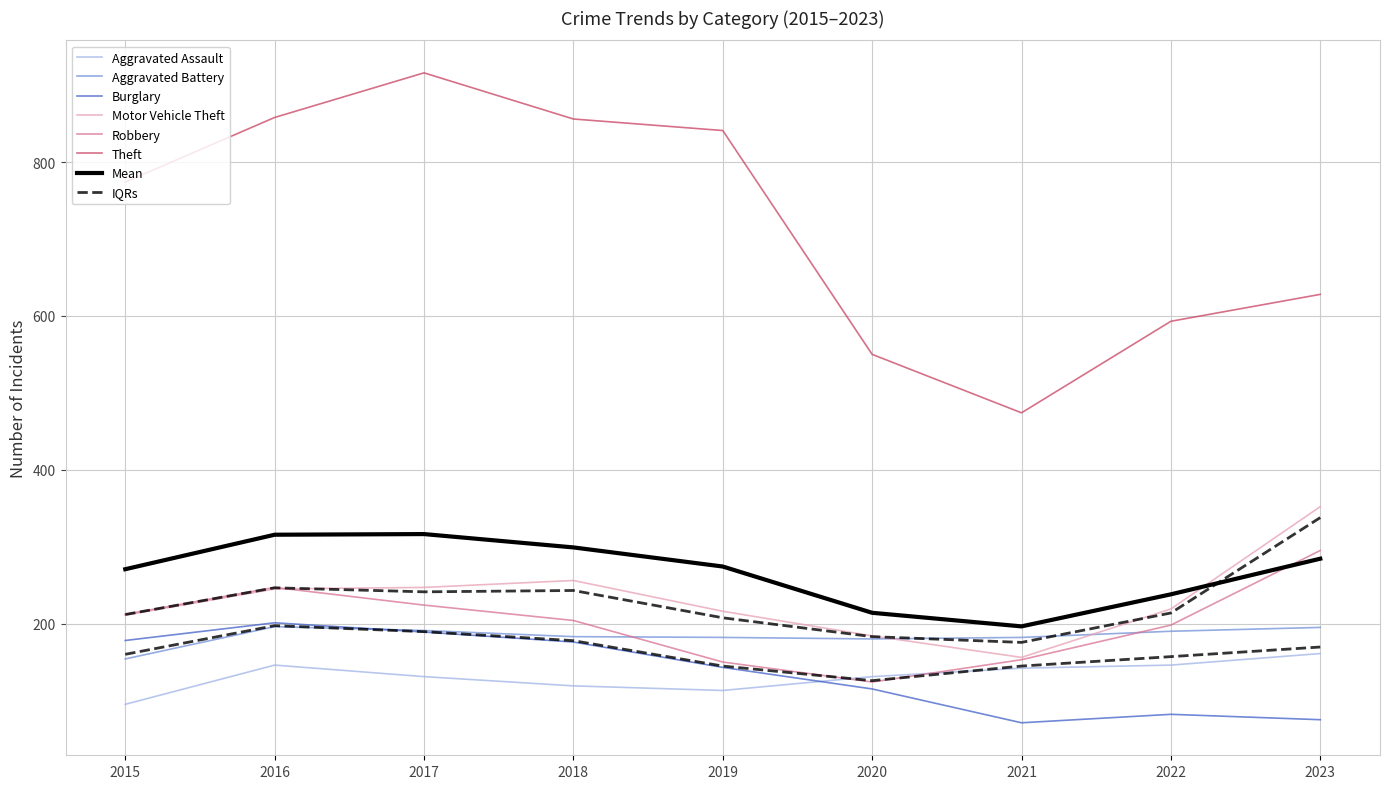

True or false: Robbery and Theft intersect in this chart.

False